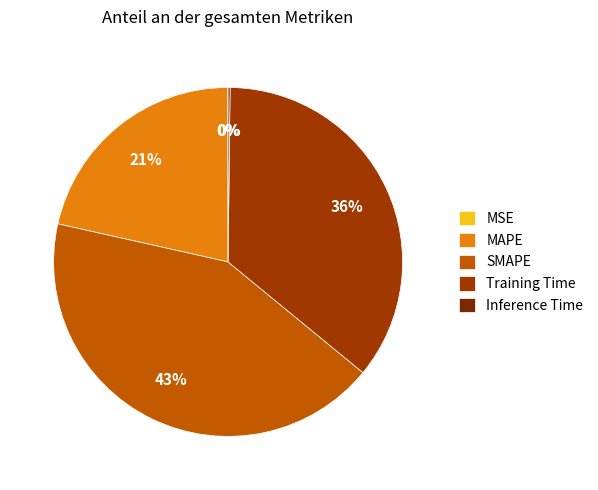

Does SMAPE account for over 50% of the chart?

No